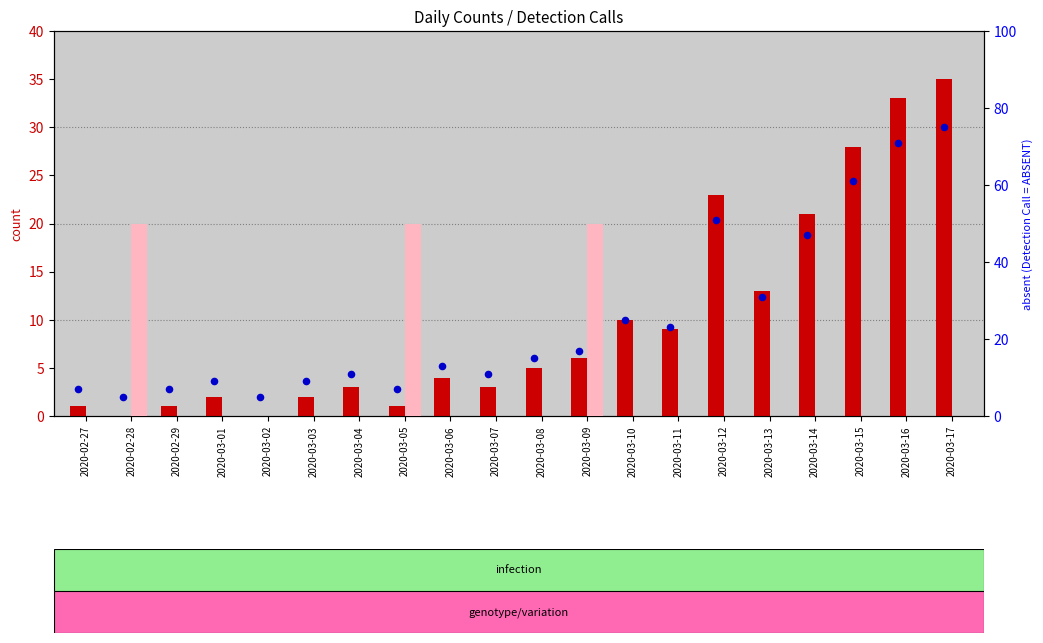

Is the value of count at 2020-02-29 greater than the value of percentile rank within the sample at 2020-02-28?

No